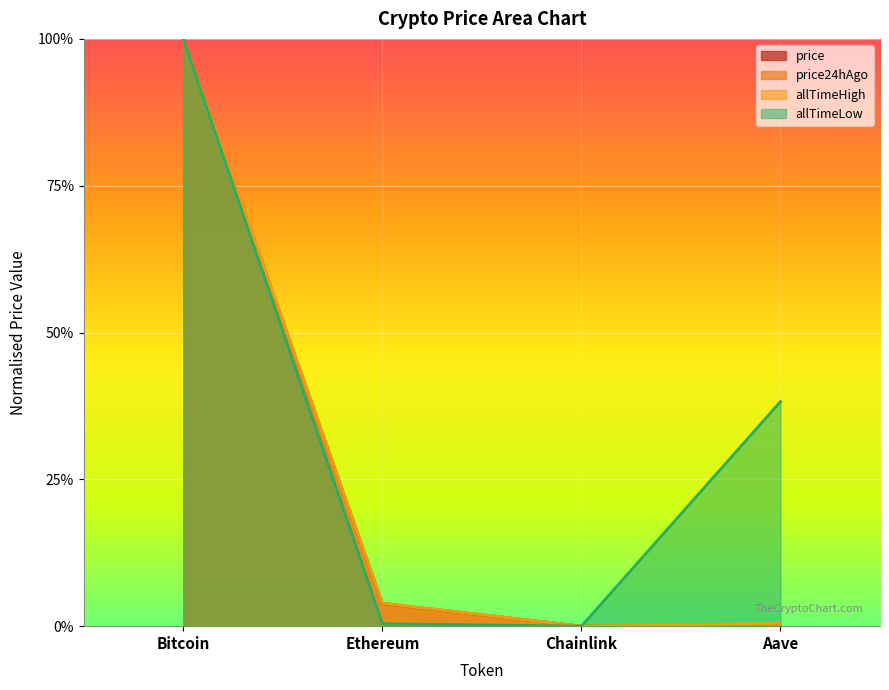

What is the sum of all allTimeLow values?

1.4